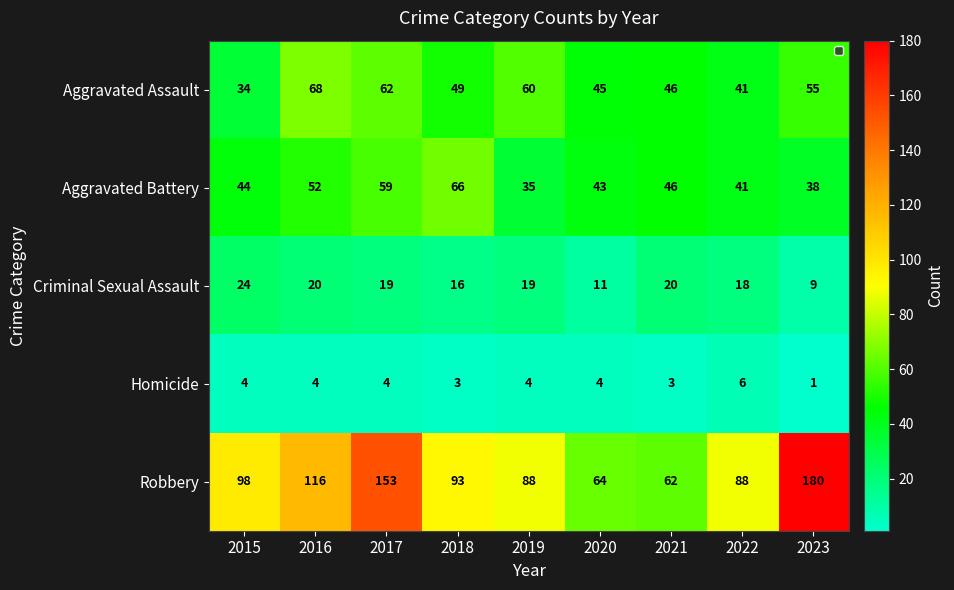

Is the value of Aggravated Battery at 2023 greater than the value of Criminal Sexual Assault at 2023?

Yes